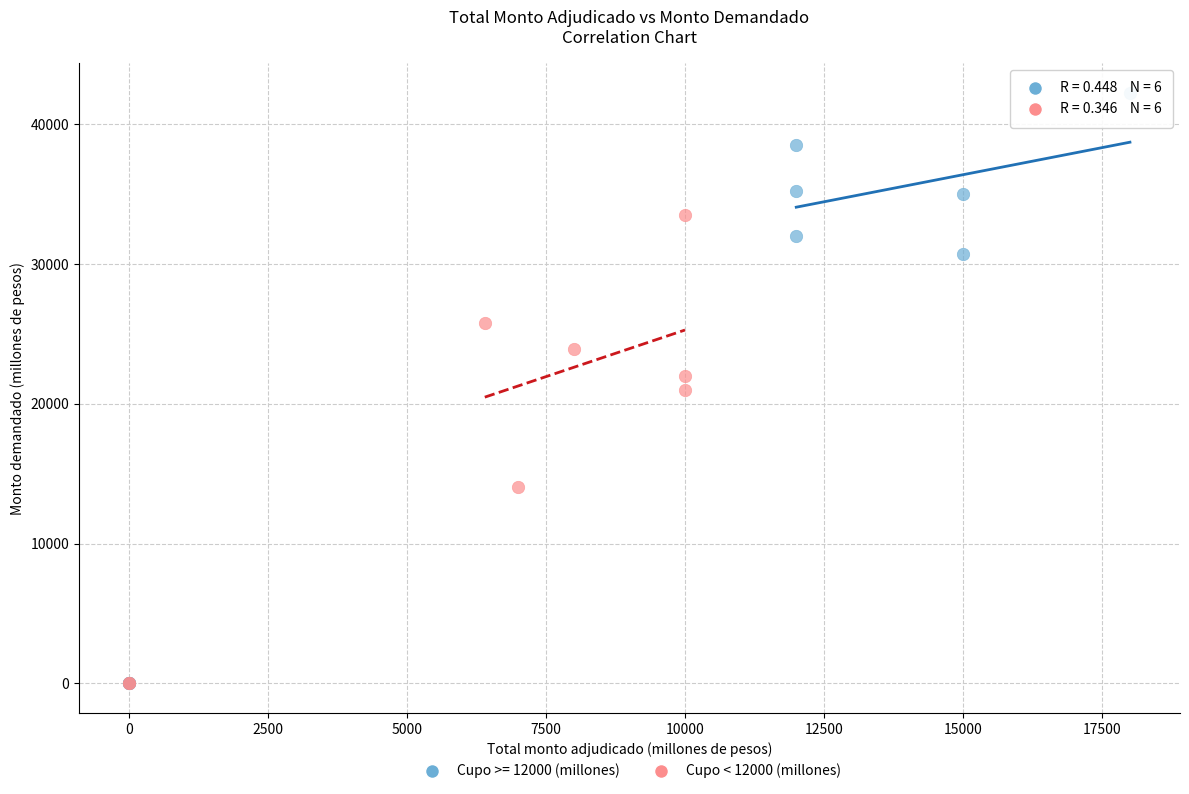

Which series contains the highest Y value?

Cupo >= 12000 (millones)